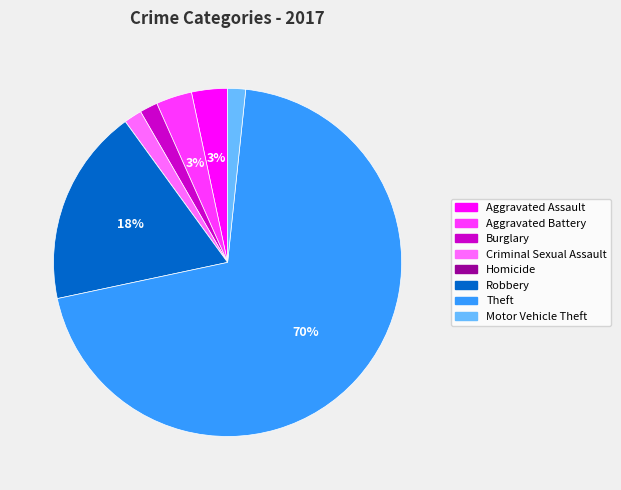

Which category accounts for the majority?

Theft